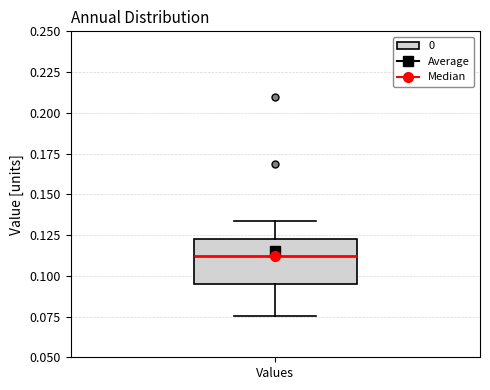

Transcribe this box plot: give where the median line is, the range the box spans, and where the two whiskers end, as read against the y-axis. The values are not printed on the chart, so give them approximately, as read against the axis.

median 0.110, box 0.095 to 0.120, whiskers 0.075 to 0.135